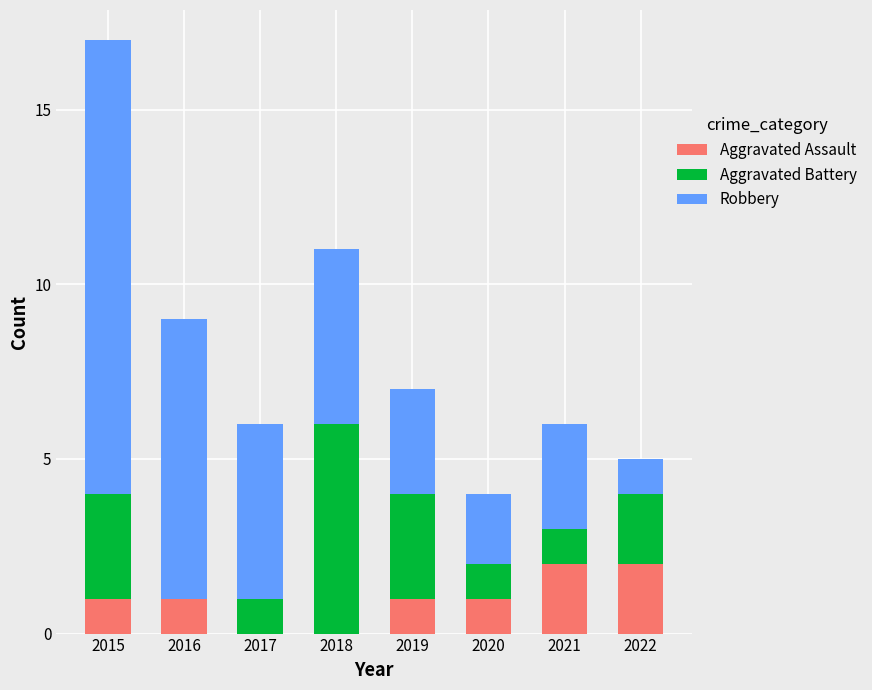

The Aggravated Assault series shows 1 at 2015. True or false?

True